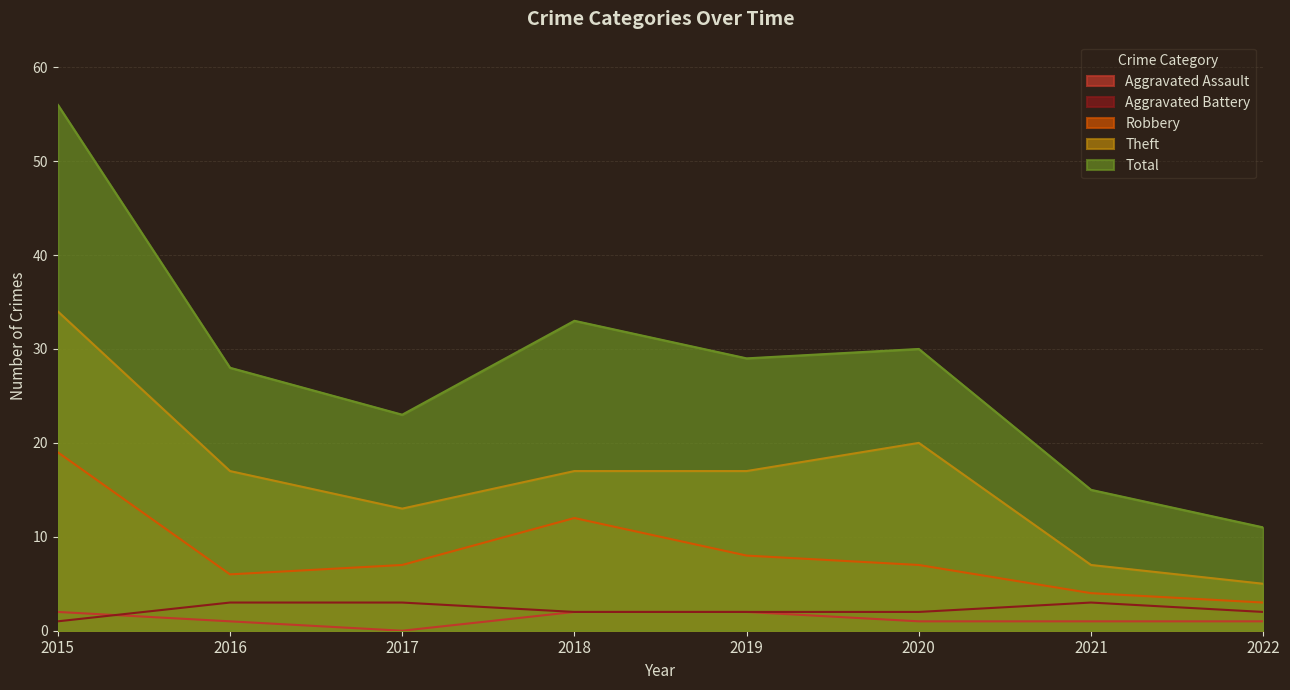

What is the difference between the maximum and minimum values in the Robbery series?

16